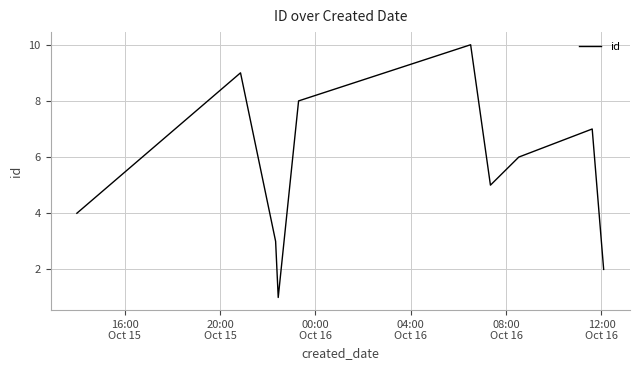

What is the greatest value displayed?

10